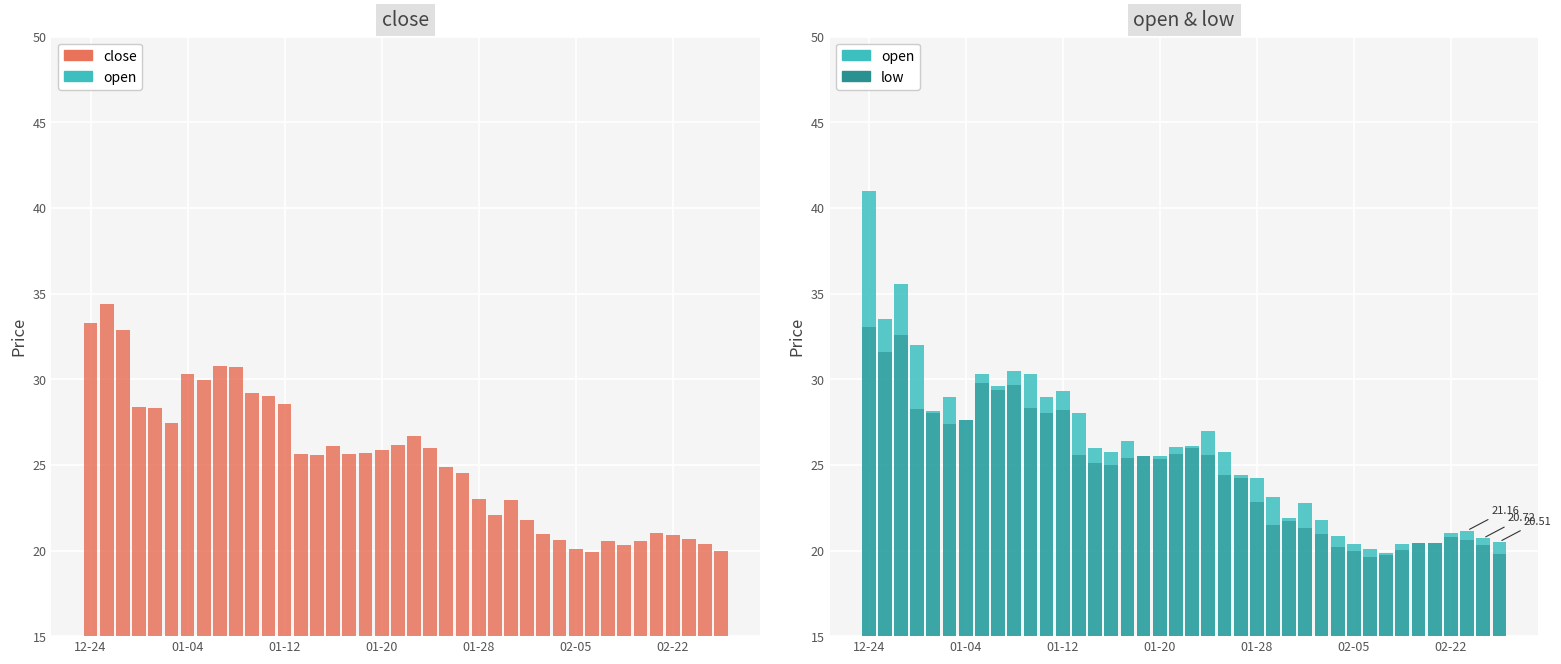

What is the smallest value displayed?

19.6